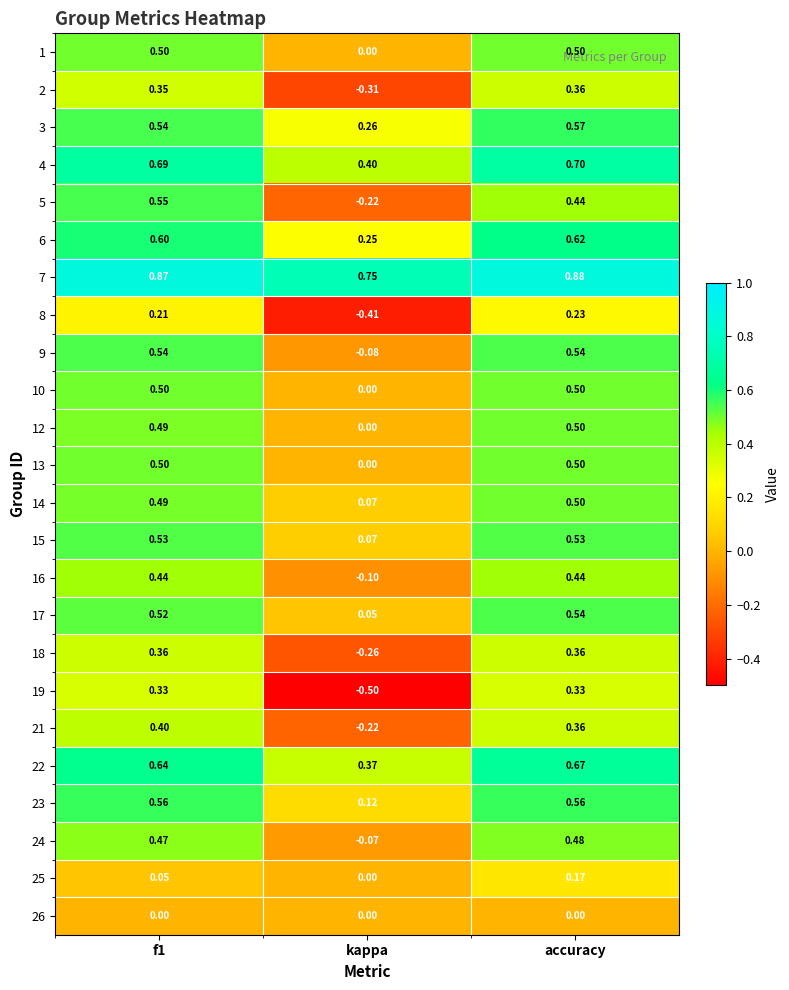

At which label is 15 closest to 0?

kappa